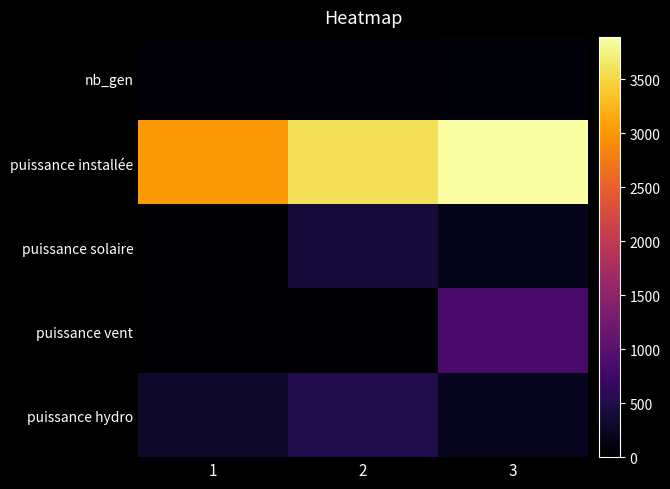

At how many categories does at least one series exceed 365?

3